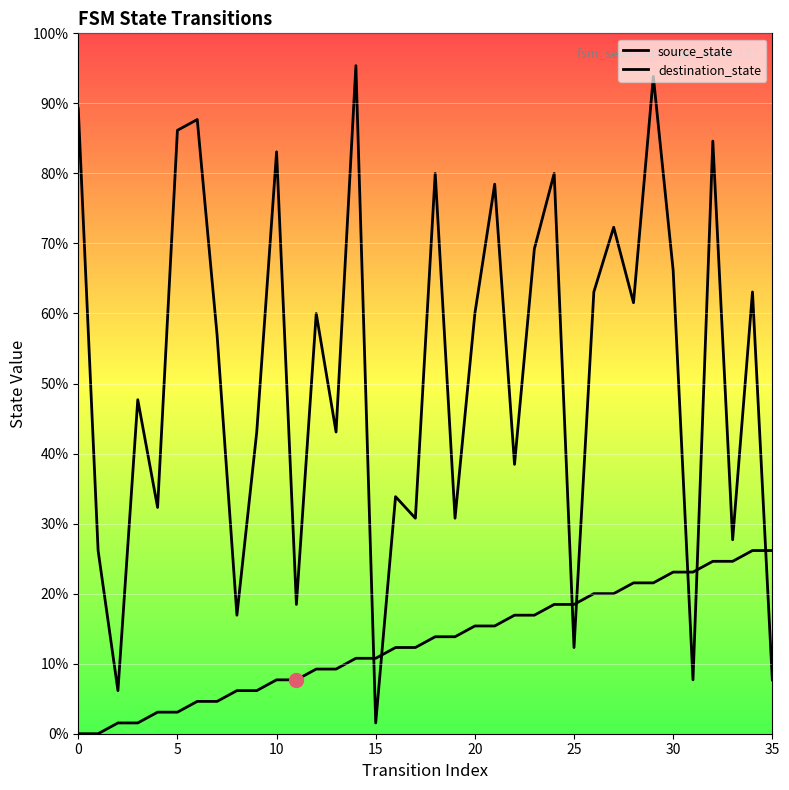

Which series has the largest Y range (max minus min)?

destination_state